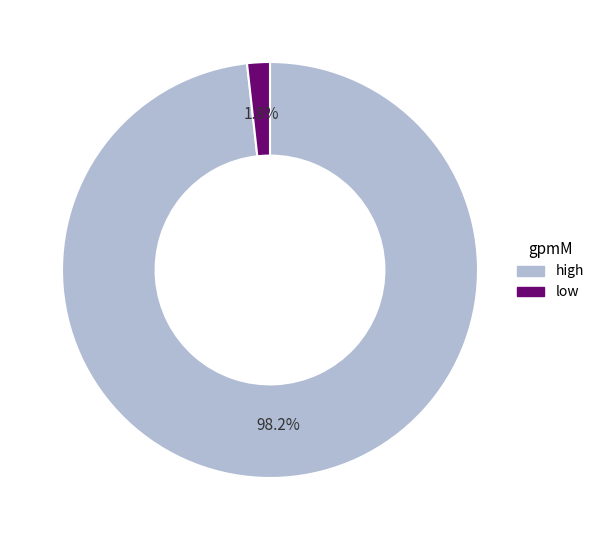

Count the number of slices in the pie.

2